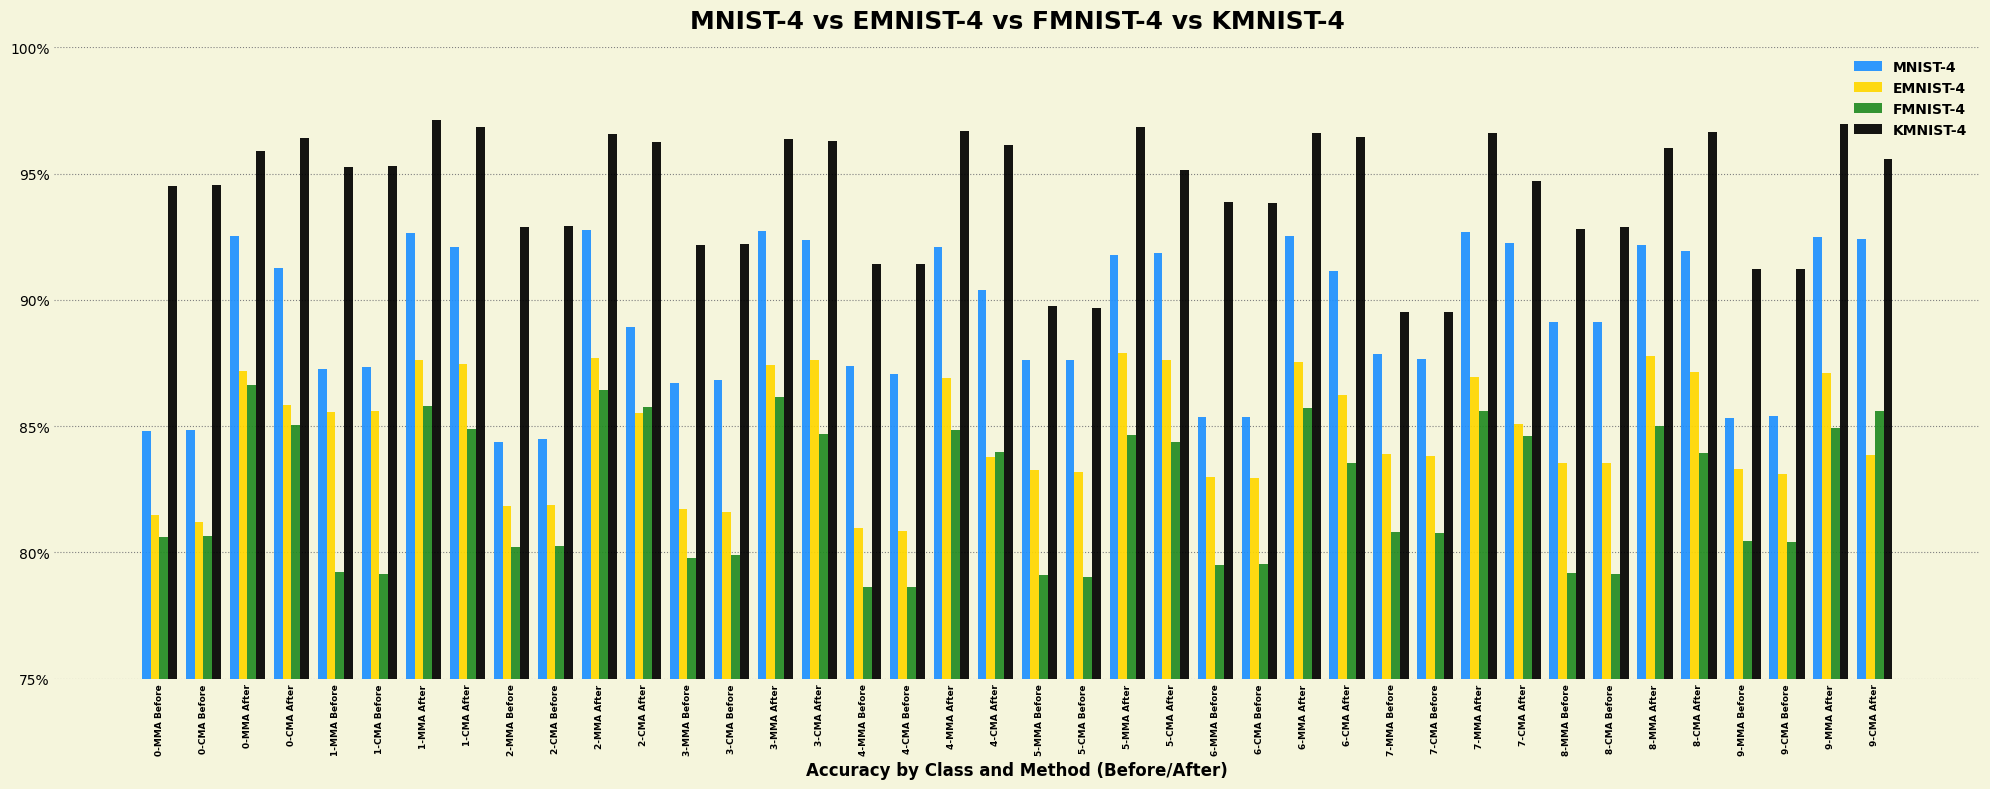

What is the value of the KMNIST-4 bar at the 39th from the left?

1.0